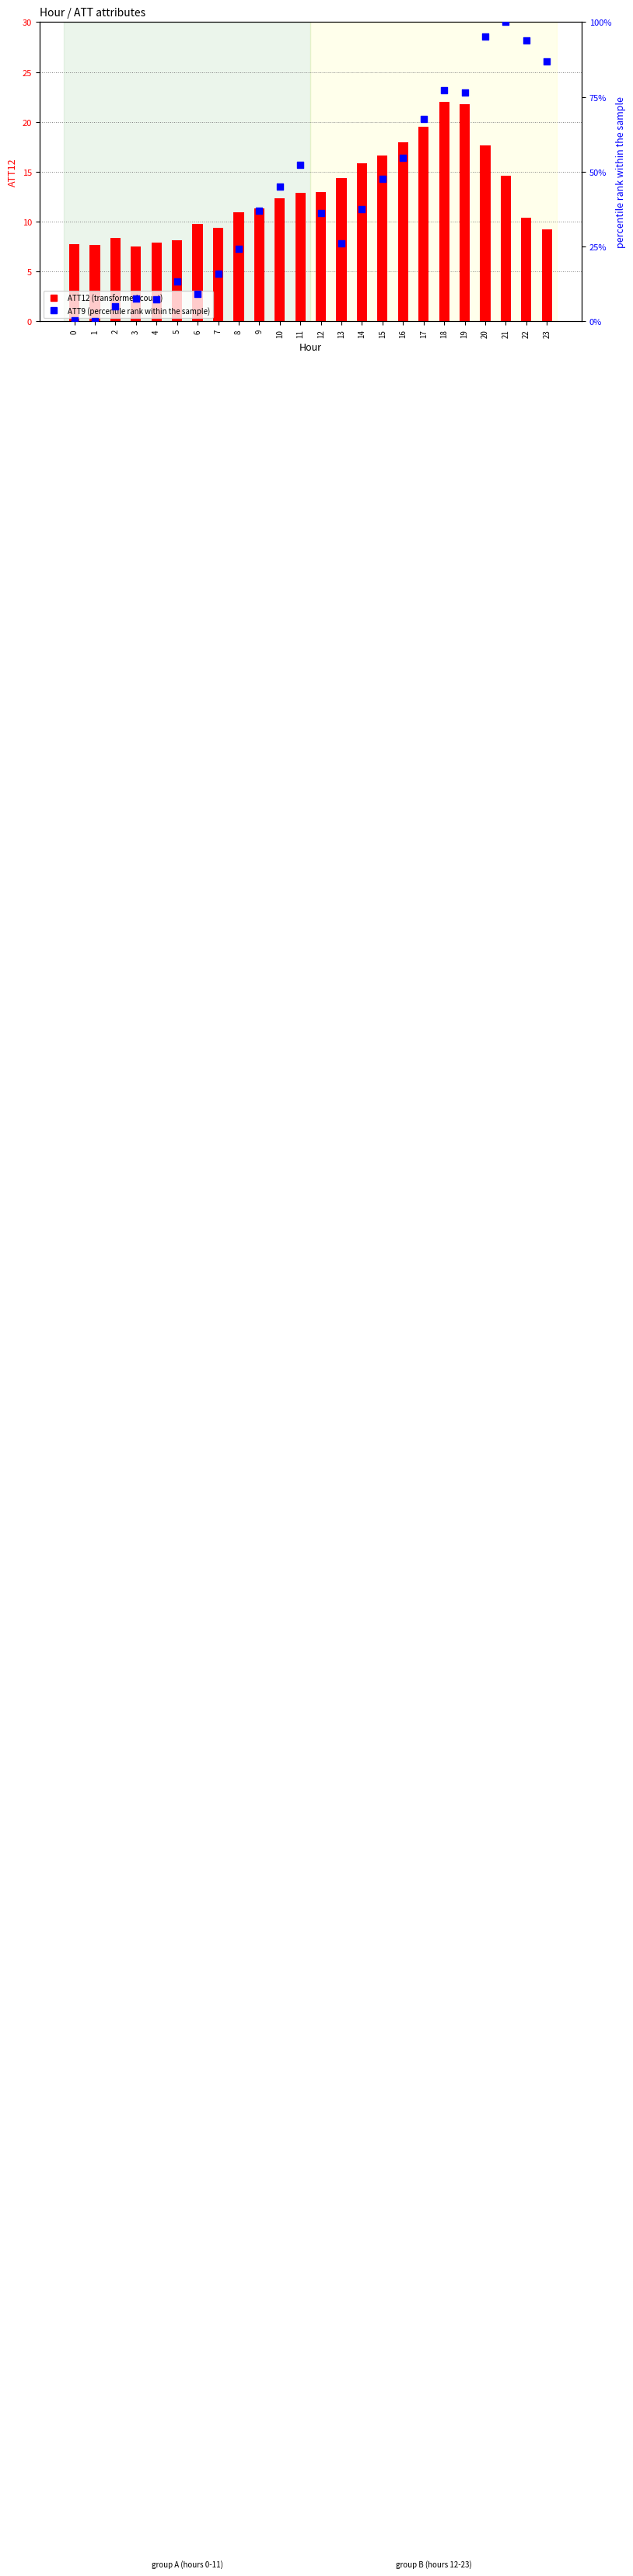

Which series has the widest spread of Y values?

ATT9 percentile rank within sample